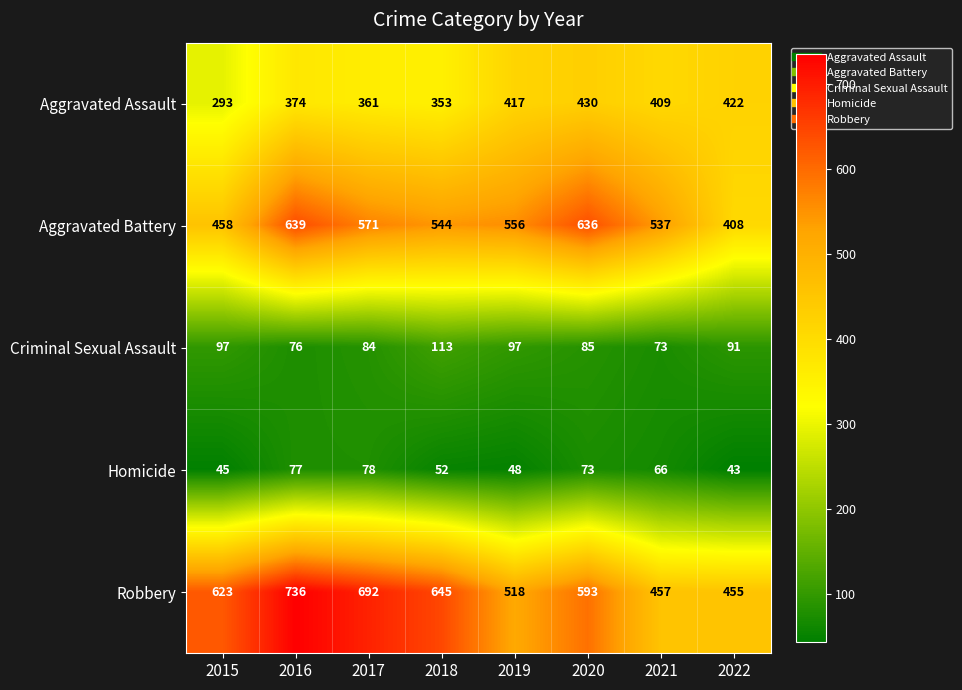

Between 2017 and 2022, which series saw the biggest shift?

Robbery